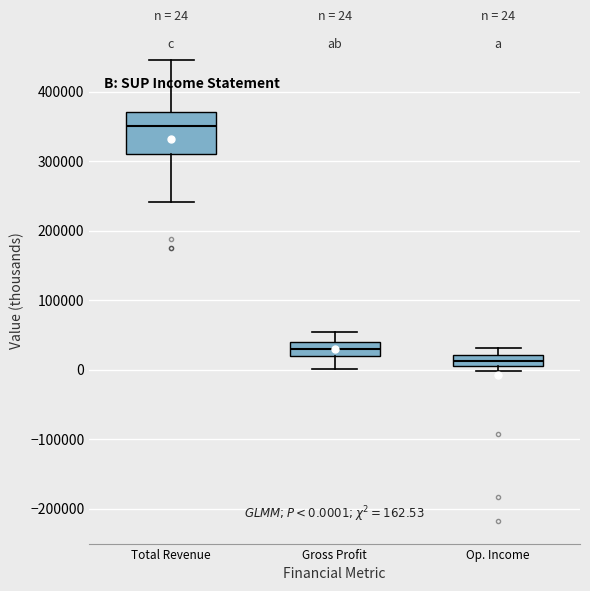

Which box's median line is the highest?

Total Revenue